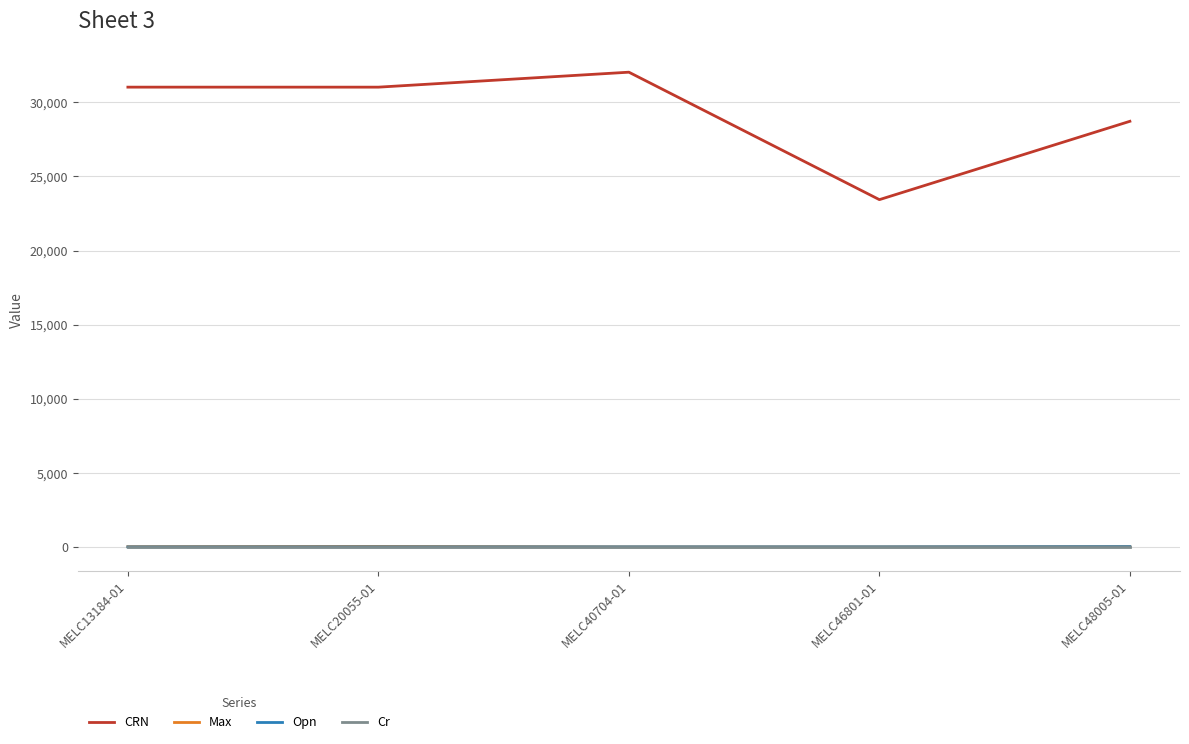

True or false: Max and CRN cross at least once.

False